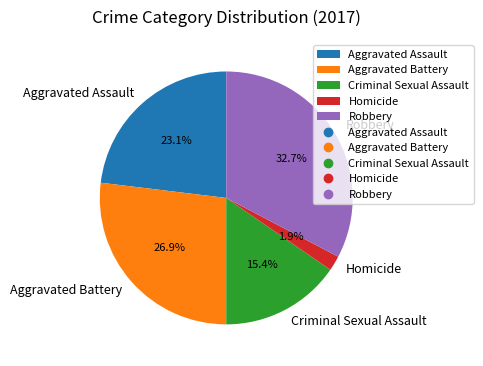

True or false: Criminal Sexual Assault accounts for 25% of the total.

False